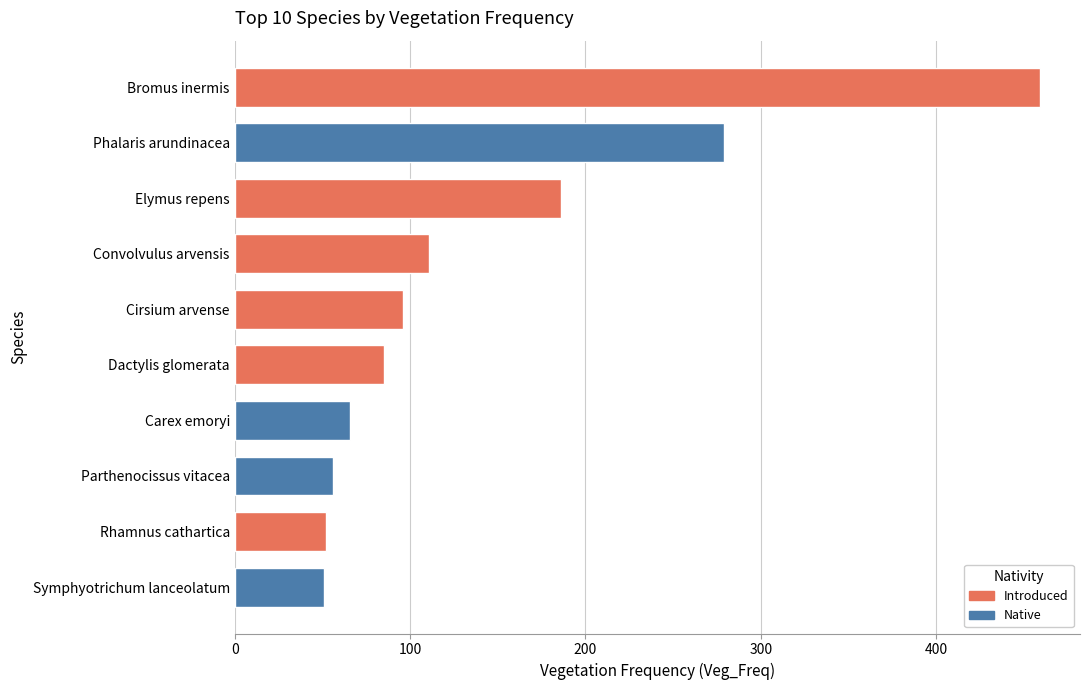

What is the minimum value shown in the chart?

51